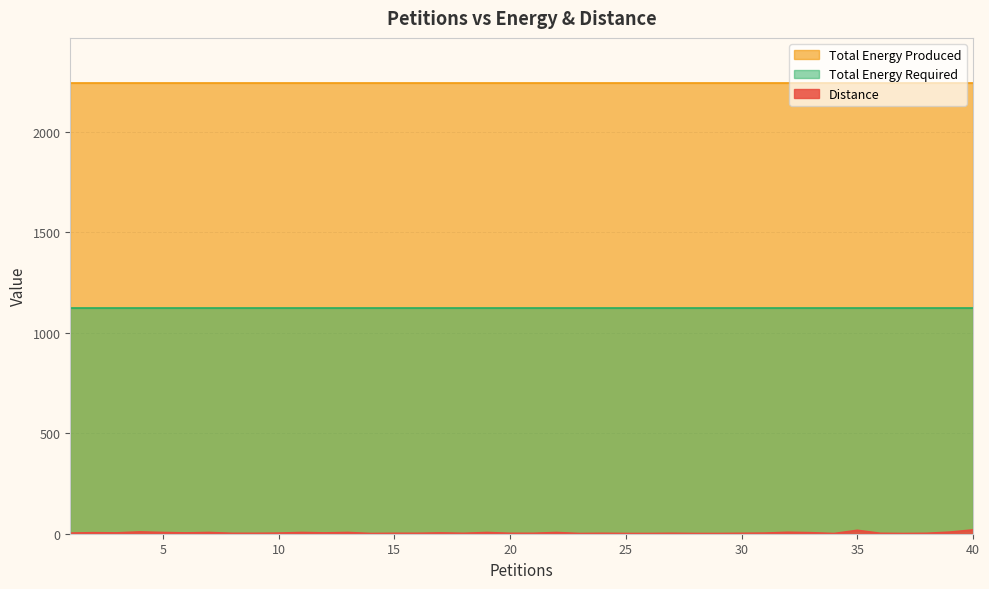

True or false: Total Energy Produced and Total Energy Required cross at least once.

False